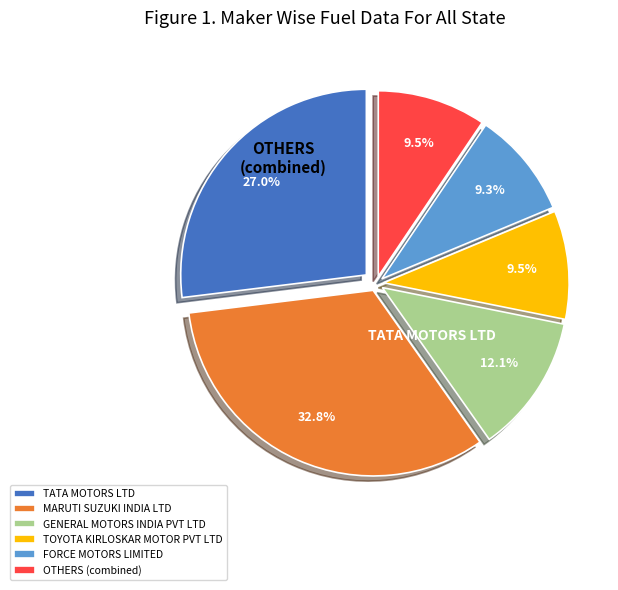

Is TATA MOTORS LTD the majority of the pie?

No